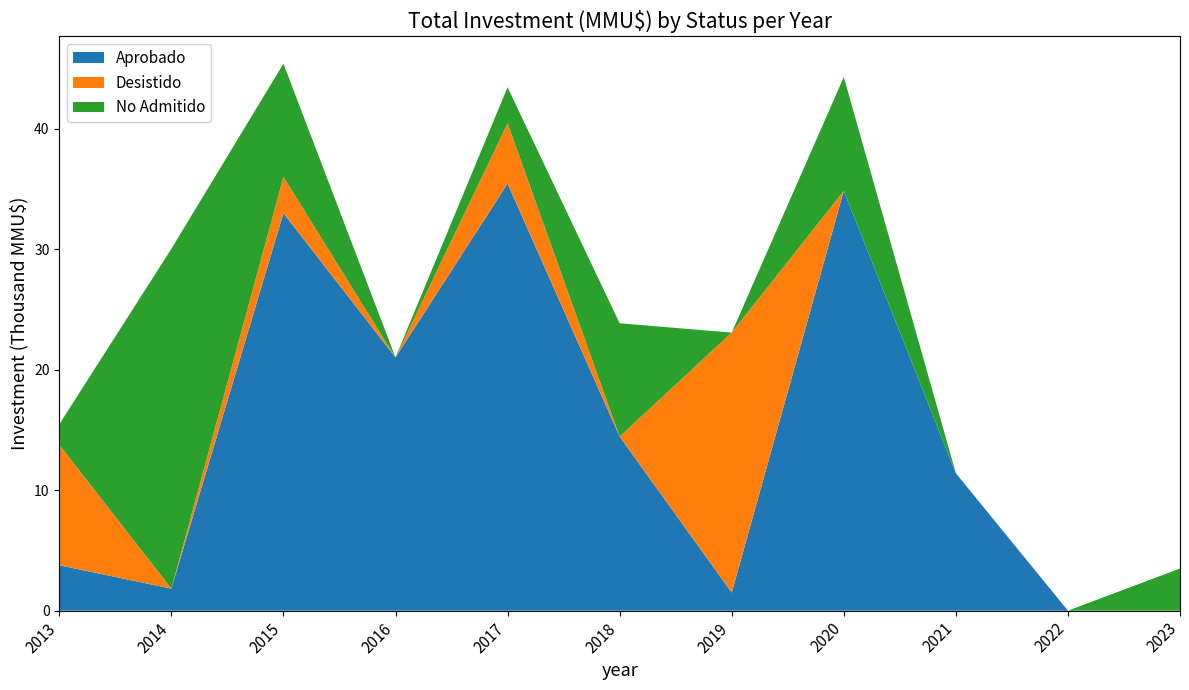

Reading left to right, transcribe all the data shown in this chart.

Aprobado: 3770	1830	33000	21020	35450	14450	1500	34850	11410	0	0
Desistido: 10000	0	3000	0	5000	0	21582	0	0	0	0
No Admitido: 1700	28206	9406	0	3000	9406	0	9450	0	0	3500